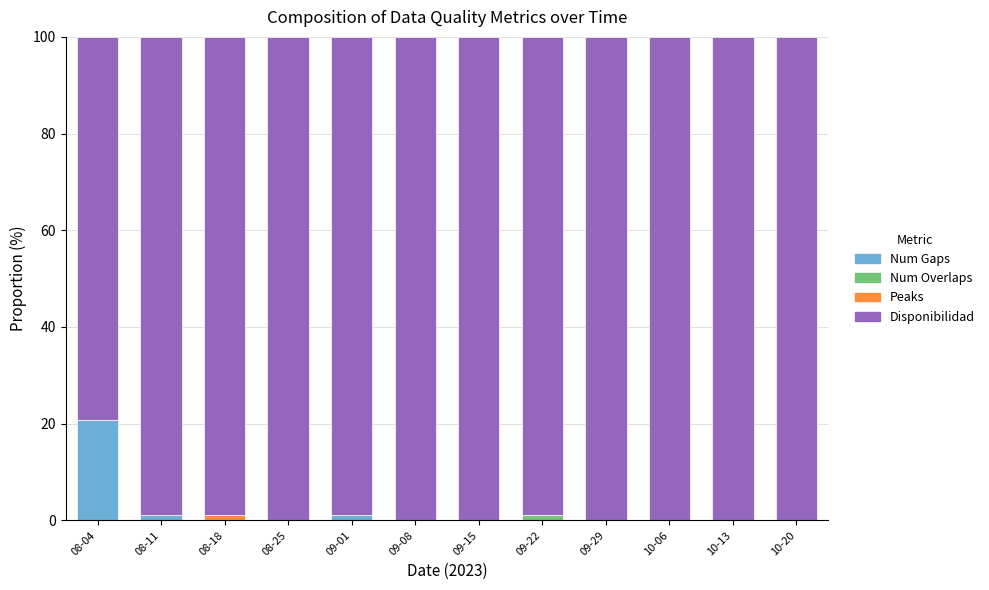

What is the total value across all series at 10-20?

100.0